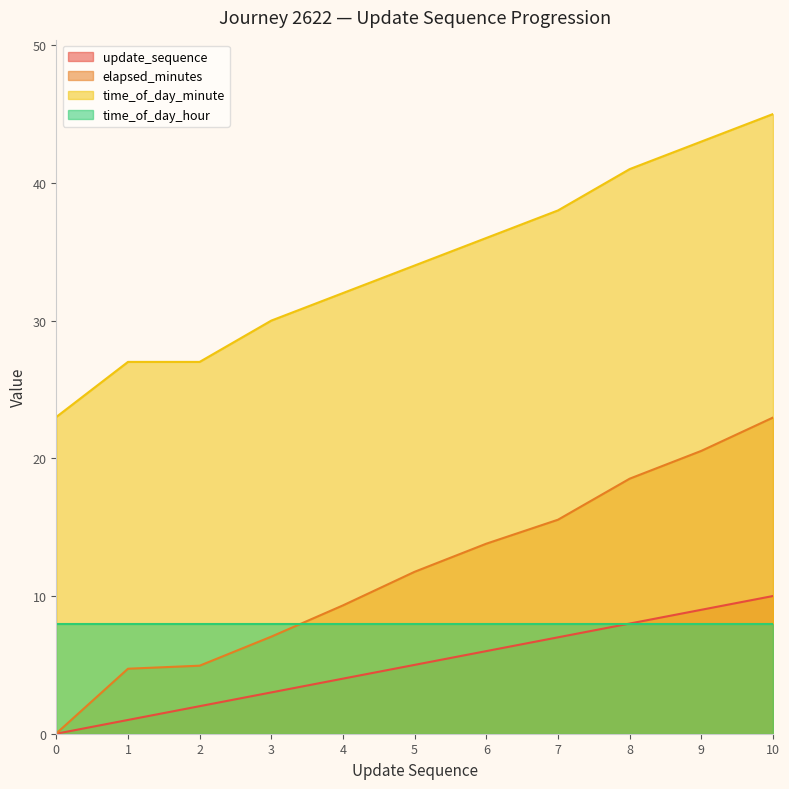

Which has a higher value, 0 or 8?

8